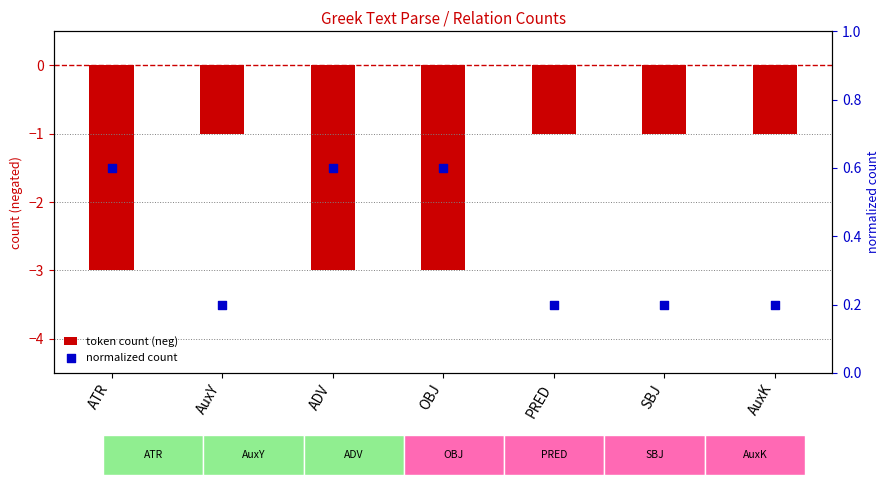

Which series has the widest spread of Y values?

token count (neg)